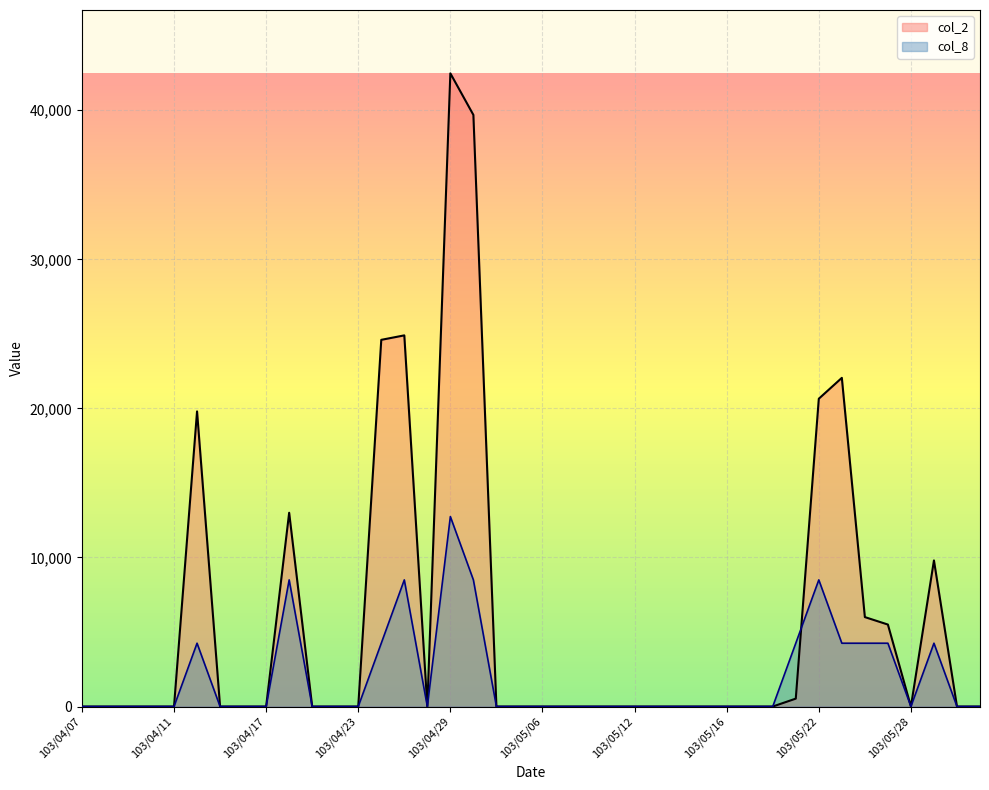

True or false: col_8 has a value of 1854 at 103/05/27.

False